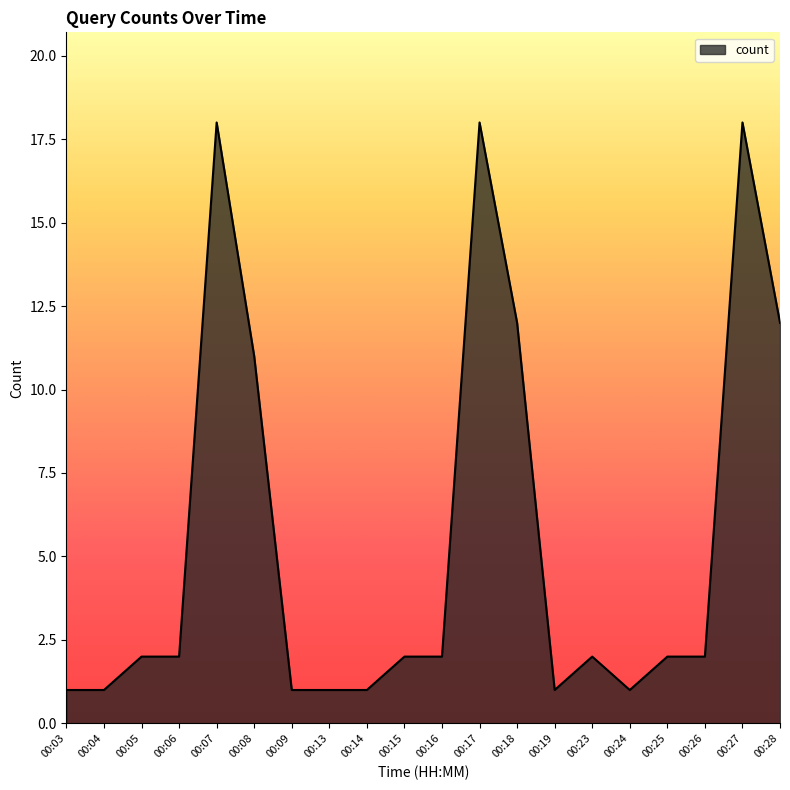

True or false: the data shows 3 at 00:16.

False